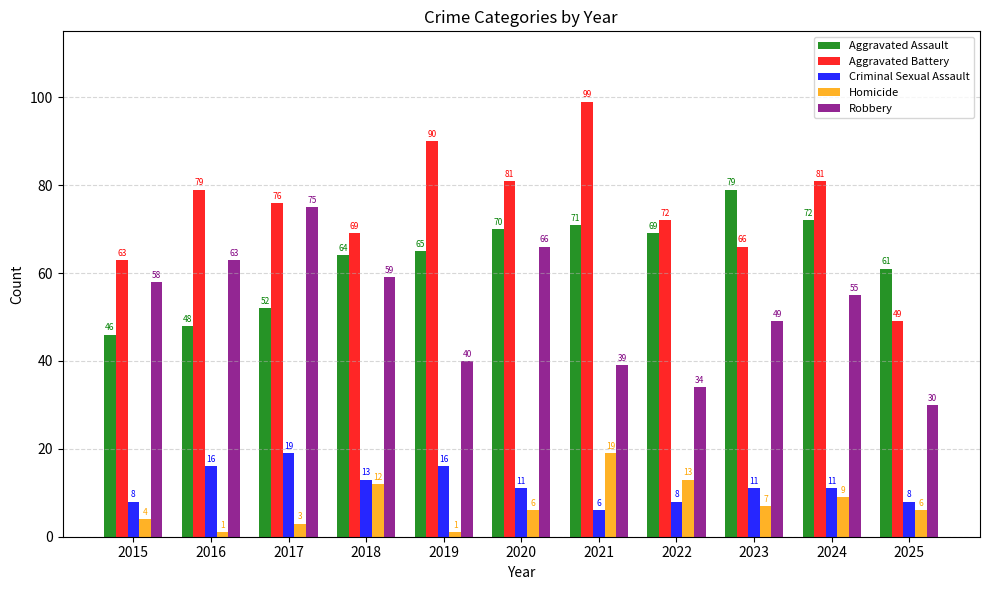

Does the chart contain any negative values?

No